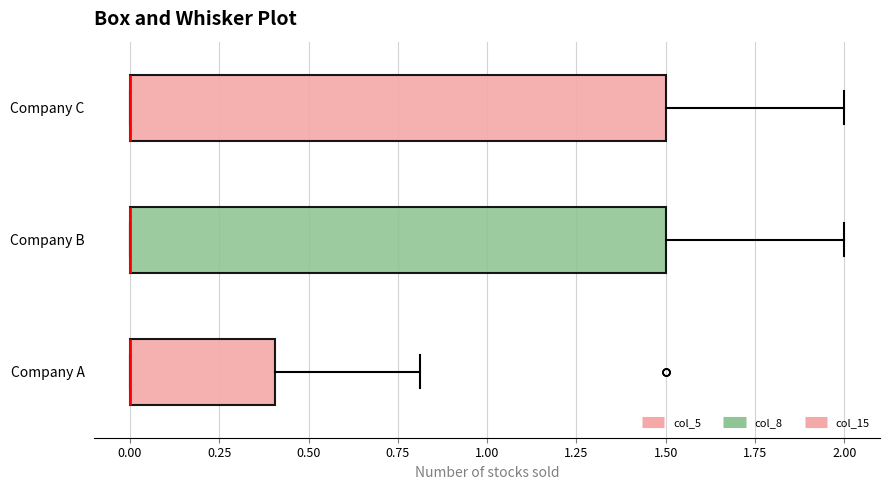

Reading bottom to top, transcribe this box plot: for each box, give where its median line is, the range the box spans, and where its two whiskers end, as read against the x-axis. The values are not printed on the chart, so give them approximately, as read against the axis.

Company A: median 0.0 (drawn on the box's left edge), box 0.0 to 0.4, whiskers 0.0 to 0.8
Company B: median 0.0 (drawn on the box's left edge), box 0.0 to 1.5, whiskers 0.0 to 2.0
Company C: median 0.0 (drawn on the box's left edge), box 0.0 to 1.5, whiskers 0.0 to 2.0